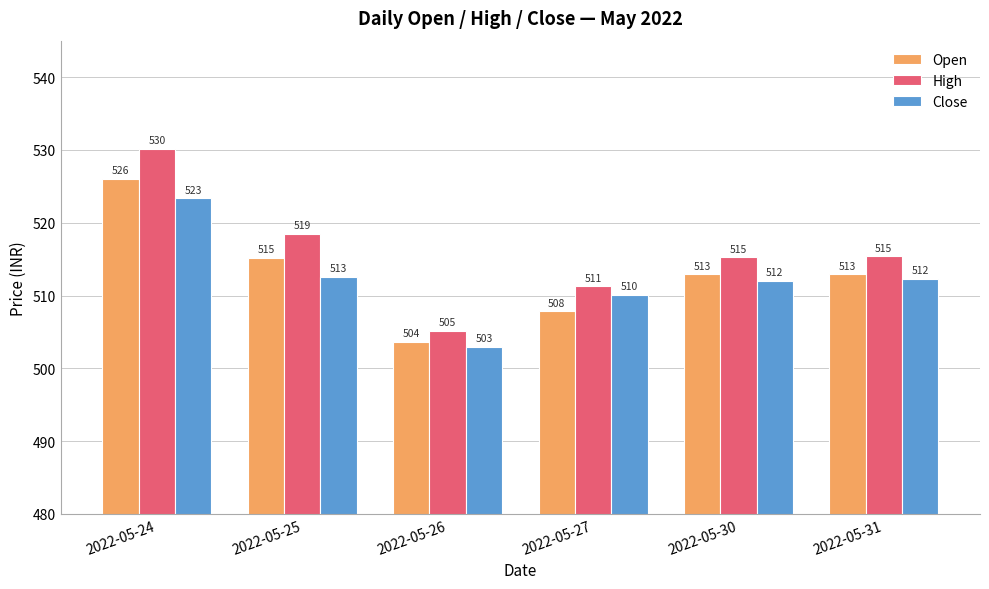

At 2022-05-30, list the series in order from largest to smallest.

High, Open, Close